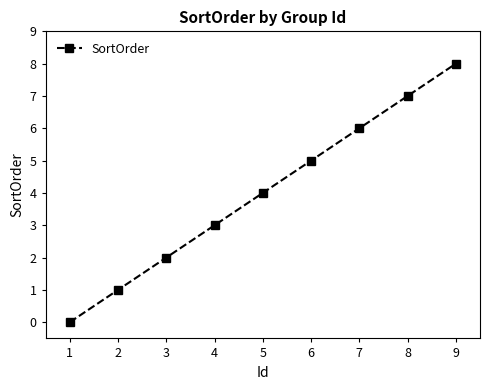

The value at 2 is 2. True or false?

False